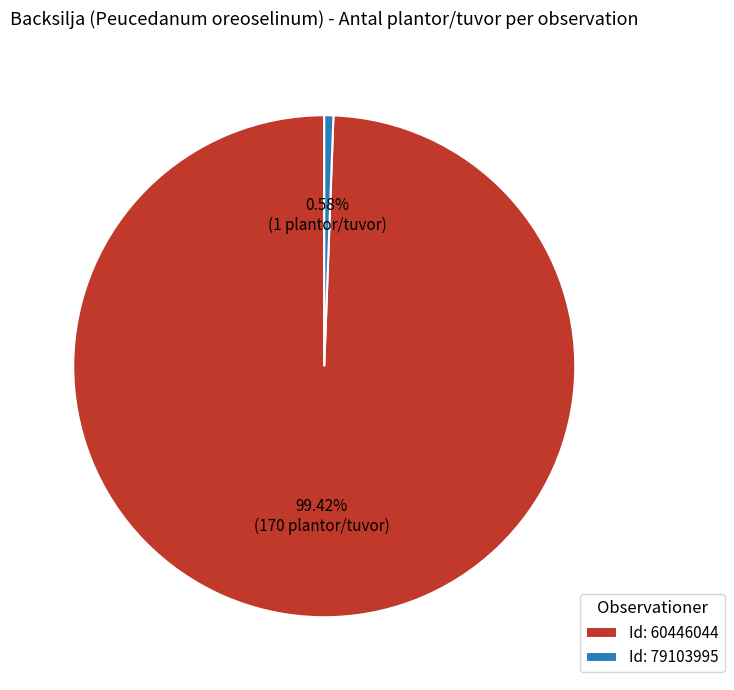

Which has a higher value, Id: 79103995 or Id: 60446044?

Id: 60446044